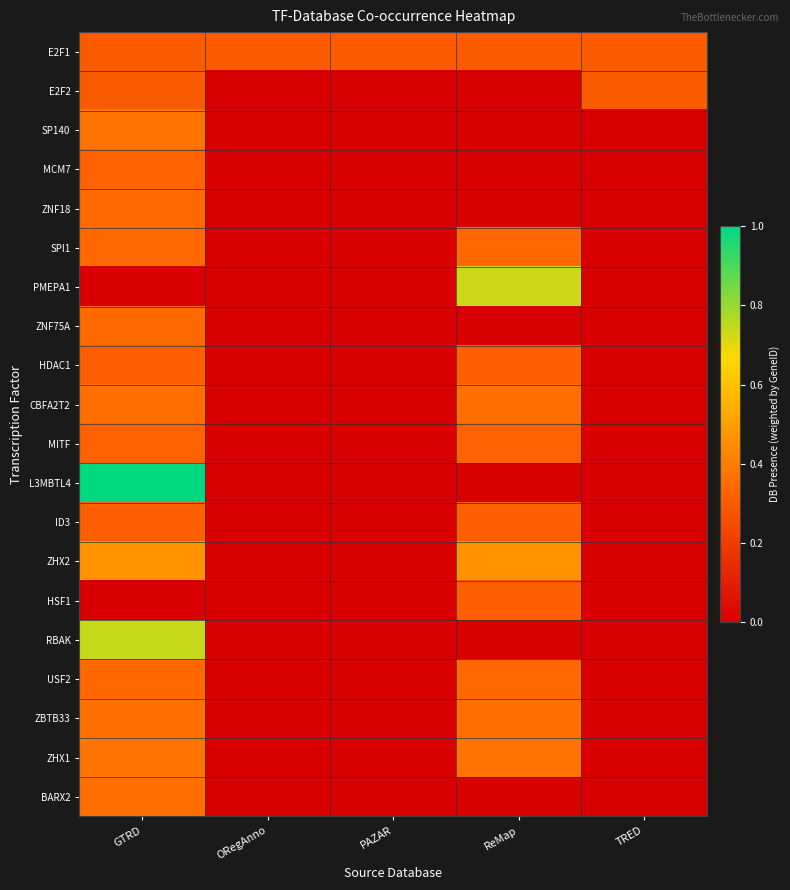

Count the number of data series in this chart.

20